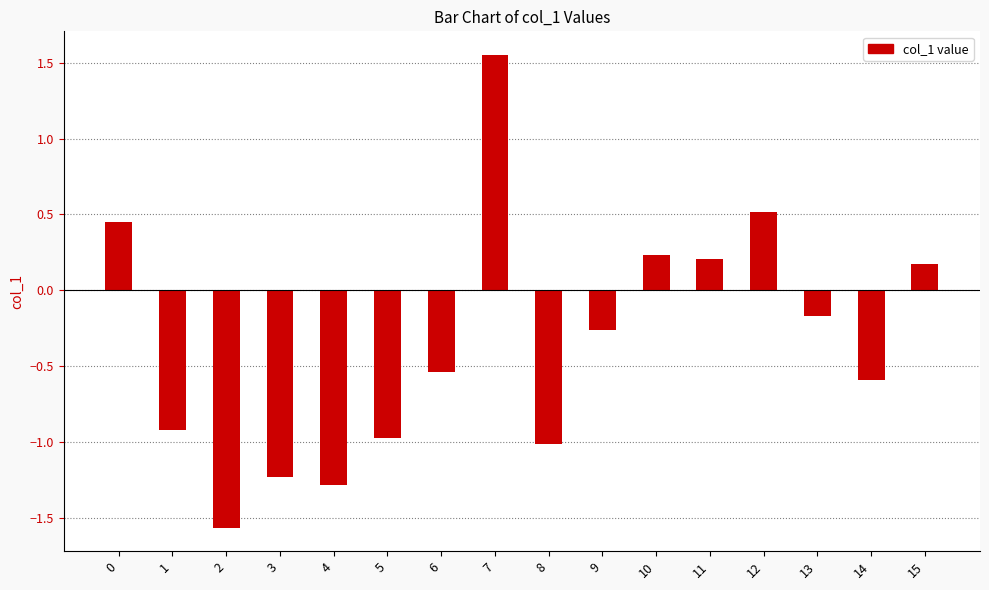

Count the number of data series in this chart.

1